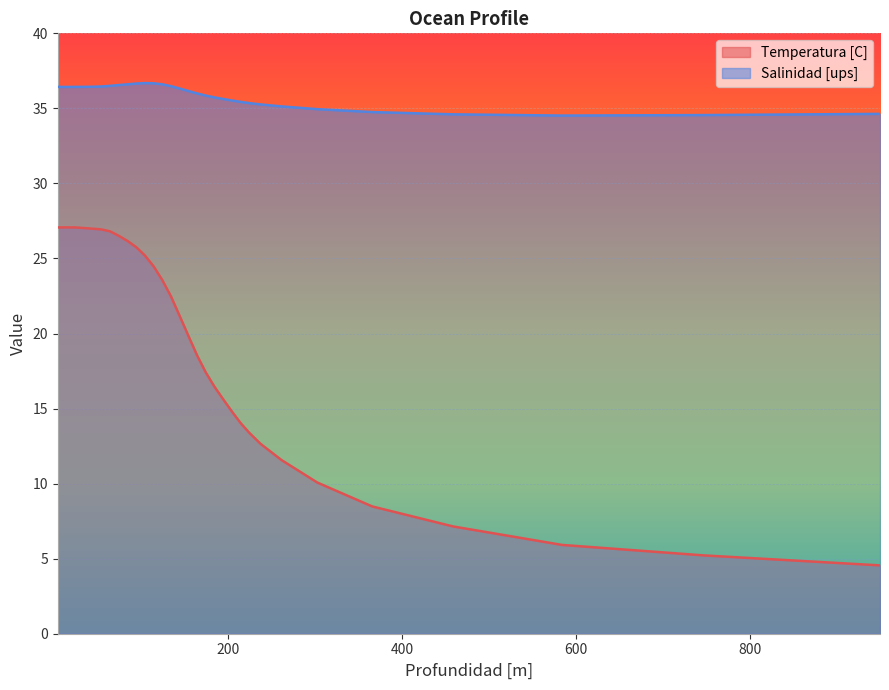

What are all the series names shown in the legend?

Temperatura [C], Salinidad [ups]